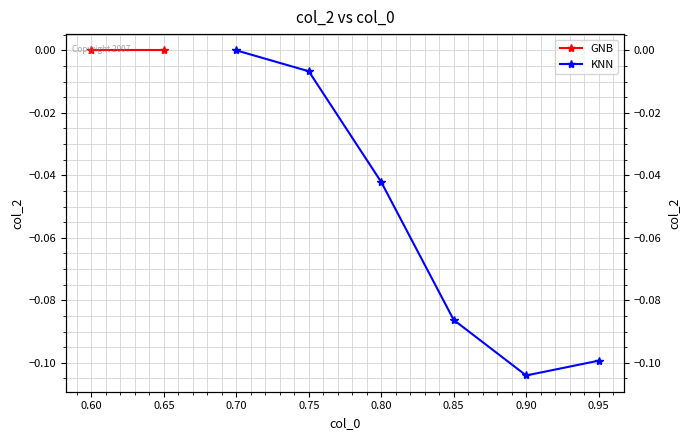

True or false: the data shows -0.0 at 0.95.

False